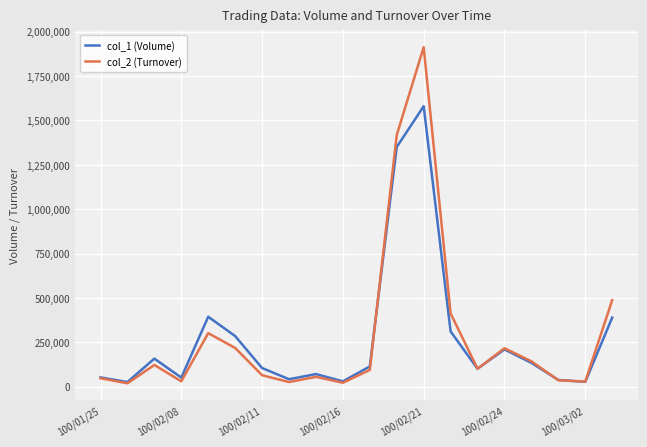

Which series has the largest range (max minus min)?

col_2 (Turnover)